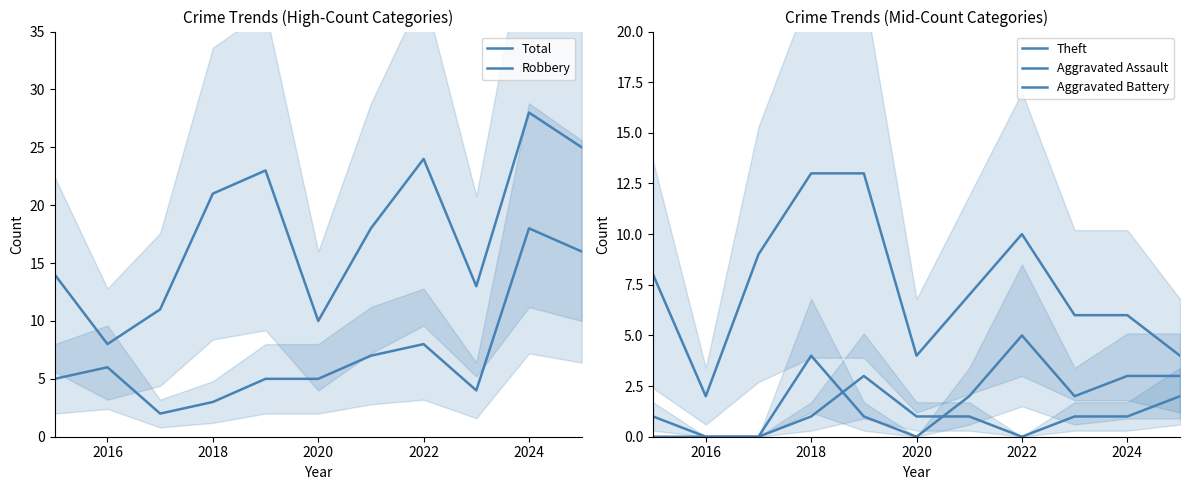

What are all the series names shown in the legend?

Total, Robbery, Theft, Aggravated Assault, Aggravated Battery